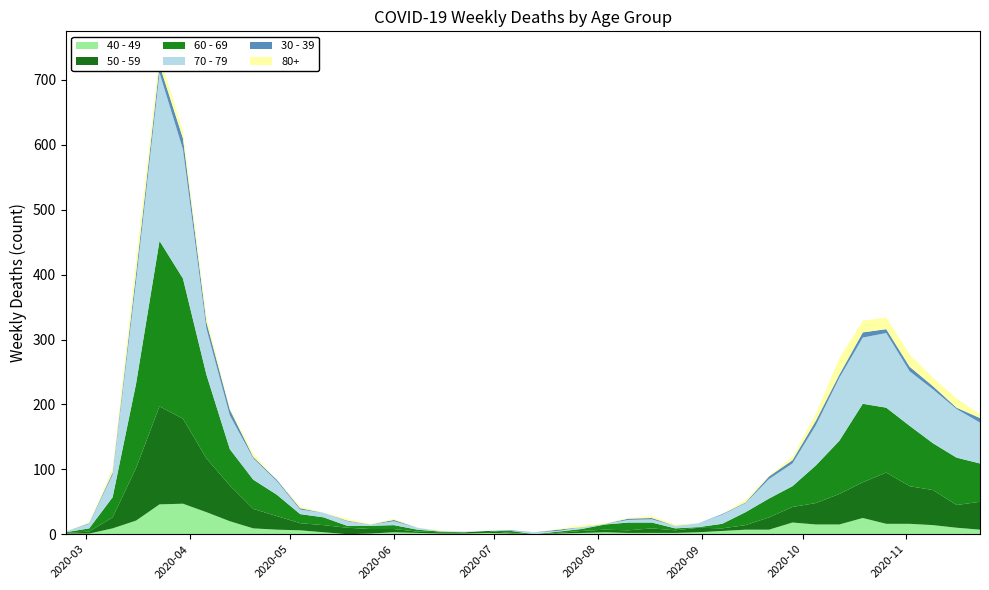

Reading left to right, transcribe all the data shown in this chart.

40 - 49: 2020-02-24=1	2020-03-02=1	2020-03-09=9	2020-03-16=21	2020-03-23=46	2020-03-30=47	2020-04-06=34	2020-04-13=20	2020-04-20=9	2020-04-27=7	2020-05-04=6	2020-05-11=3	2020-05-18=0	2020-05-25=1	2020-06-01=3	2020-06-08=2	2020-06-15=1	2020-06-22=1	2020-06-29=2	2020-07-06=1	2020-07-13=0	2020-07-20=1	2020-07-27=2	2020-08-03=3	2020-08-10=2	2020-08-17=2	2020-08-24=2	2020-08-31=3	2020-09-07=5	2020-09-14=7	2020-09-21=7	2020-09-28=18	2020-10-05=15	2020-10-12=15	2020-10-19=25	2020-10-26=16	2020-11-02=16	2020-11-09=14	2020-11-16=10	2020-11-23=7
50 - 59: 2020-02-24=1	2020-03-02=3	2020-03-09=17	2020-03-16=81	2020-03-23=151	2020-03-30=131	2020-04-06=83	2020-04-13=55	2020-04-20=30	2020-04-27=21	2020-05-04=11	2020-05-11=11	2020-05-18=10	2020-05-25=7	2020-06-01=5	2020-06-08=2	2020-06-15=2	2020-06-22=2	2020-06-29=3	2020-07-06=1	2020-07-13=0	2020-07-20=1	2020-07-27=3	2020-08-03=4	2020-08-10=4	2020-08-17=7	2020-08-24=4	2020-08-31=7	2020-09-07=4	2020-09-14=7	2020-09-21=19	2020-09-28=24	2020-10-05=33	2020-10-12=47	2020-10-19=55	2020-10-26=79	2020-11-02=58	2020-11-09=54	2020-11-16=35	2020-11-23=43
60 - 69: 2020-02-24=1	2020-03-02=5	2020-03-09=31	2020-03-16=130	2020-03-23=255	2020-03-30=216	2020-04-06=129	2020-04-13=56	2020-04-20=45	2020-04-27=33	2020-05-04=14	2020-05-11=12	2020-05-18=3	2020-05-25=5	2020-06-01=6	2020-06-08=3	2020-06-15=1	2020-06-22=0	2020-06-29=0	2020-07-06=3	2020-07-13=0	2020-07-20=2	2020-07-27=3	2020-08-03=8	2020-08-10=12	2020-08-17=9	2020-08-24=3	2020-08-31=1	2020-09-07=7	2020-09-14=20	2020-09-21=29	2020-09-28=32	2020-10-05=58	2020-10-12=82	2020-10-19=121	2020-10-26=100	2020-11-02=93	2020-11-09=72	2020-11-16=73	2020-11-23=59
70 - 79: 2020-02-24=1	2020-03-02=7	2020-03-09=35	2020-03-16=158	2020-03-23=259	2020-03-30=199	2020-04-06=71	2020-04-13=52	2020-04-20=33	2020-04-27=21	2020-05-04=7	2020-05-11=7	2020-05-18=7	2020-05-25=2	2020-06-01=6	2020-06-08=3	2020-06-15=1	2020-06-22=1	2020-06-29=0	2020-07-06=0	2020-07-13=3	2020-07-20=1	2020-07-27=3	2020-08-03=1	2020-08-10=4	2020-08-17=5	2020-08-24=4	2020-08-31=6	2020-09-07=14	2020-09-14=14	2020-09-21=30	2020-09-28=35	2020-10-05=62	2020-10-12=97	2020-10-19=102	2020-10-26=115	2020-11-02=84	2020-11-09=83	2020-11-16=75	2020-11-23=63
30 - 39: 2020-02-24=0	2020-03-02=1	2020-03-09=3	2020-03-16=12	2020-03-23=12	2020-03-30=17	2020-04-06=10	2020-04-13=9	2020-04-20=2	2020-04-27=2	2020-05-04=2	2020-05-11=0	2020-05-18=1	2020-05-25=0	2020-06-01=2	2020-06-08=0	2020-06-15=0	2020-06-22=0	2020-06-29=0	2020-07-06=1	2020-07-13=0	2020-07-20=2	2020-07-27=0	2020-08-03=0	2020-08-10=2	2020-08-17=2	2020-08-24=0	2020-08-31=0	2020-09-07=1	2020-09-14=1	2020-09-21=4	2020-09-28=5	2020-10-05=7	2020-10-12=5	2020-10-19=8	2020-10-26=6	2020-11-02=7	2020-11-09=5	2020-11-16=2	2020-11-23=7
80+: 2020-02-24=0	2020-03-02=1	2020-03-09=6	2020-03-16=21	2020-03-23=15	2020-03-30=11	2020-04-06=8	2020-04-13=2	2020-04-20=5	2020-04-27=0	2020-05-04=3	2020-05-11=0	2020-05-18=3	2020-05-25=1	2020-06-01=2	2020-06-08=0	2020-06-15=1	2020-06-22=0	2020-06-29=0	2020-07-06=0	2020-07-13=0	2020-07-20=1	2020-07-27=3	2020-08-03=1	2020-08-10=1	2020-08-17=3	2020-08-24=2	2020-08-31=0	2020-09-07=0	2020-09-14=4	2020-09-21=1	2020-09-28=5	2020-10-05=11	2020-10-12=25	2020-10-19=18	2020-10-26=18	2020-11-02=19	2020-11-09=13	2020-11-16=14	2020-11-23=6